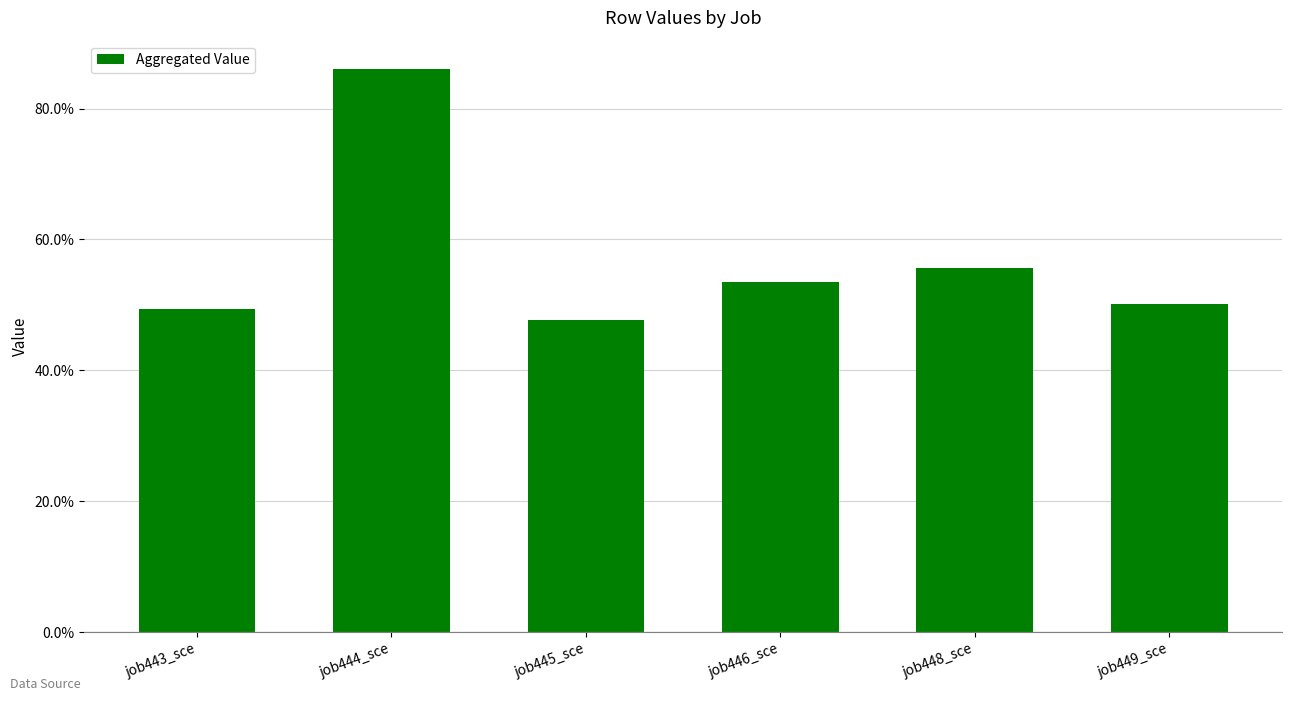

Rank the categories by value from highest to lowest.

job444_sce, job448_sce, job446_sce, job449_sce, job443_sce, job445_sce